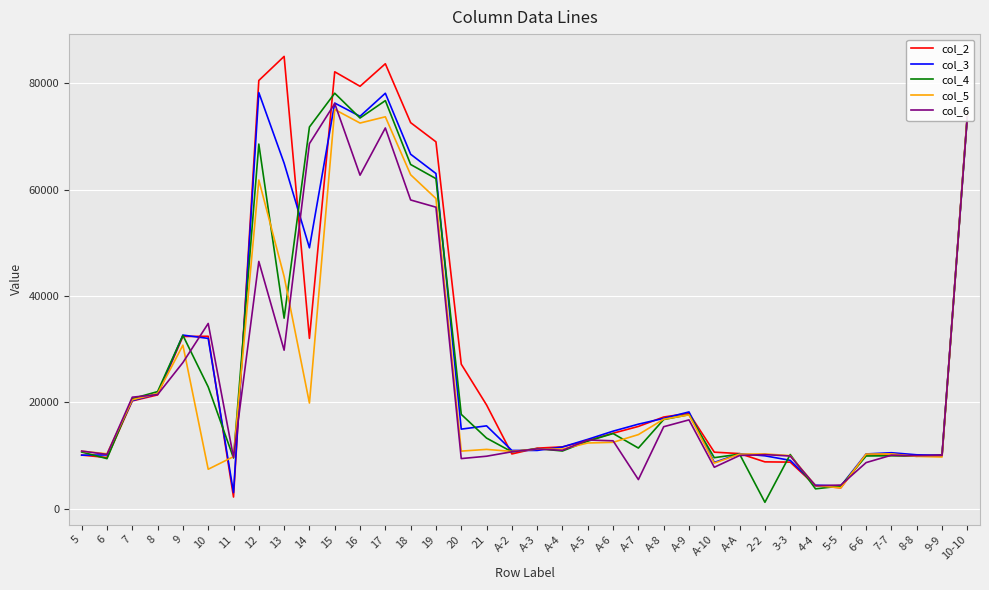

What is the total value across all series at 19?

309216